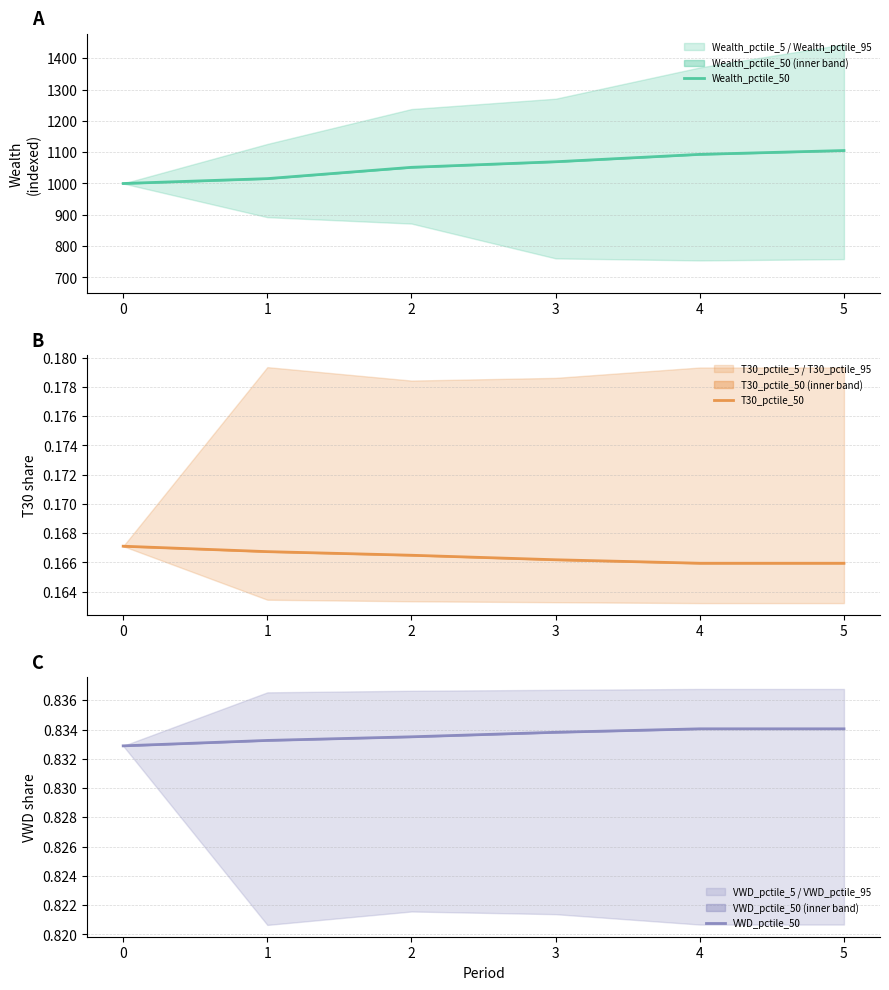

What is the minimum value shown in the chart?

0.2